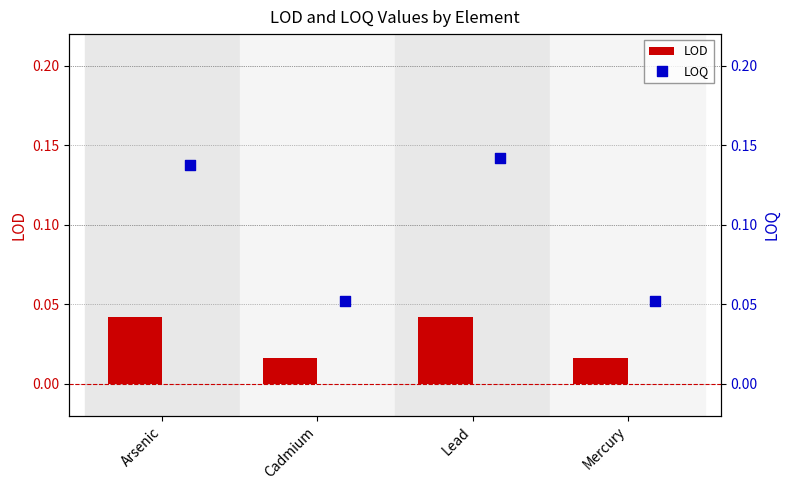

Is the value of LOD at Lead greater than the value of LOQ at Cadmium?

No